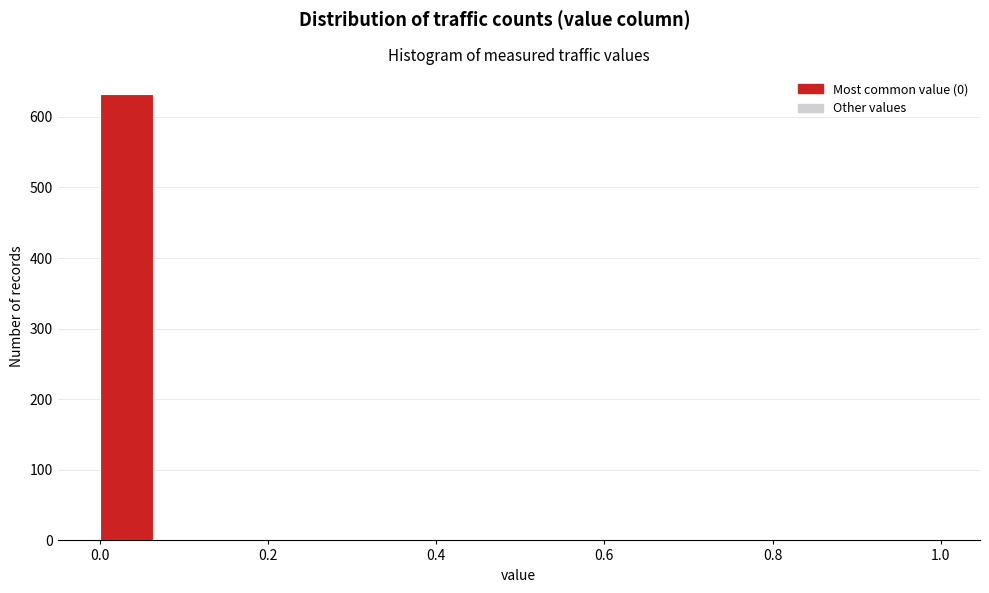

Read against the x-axis, roughly where is the centre of the tallest bar?

0.04